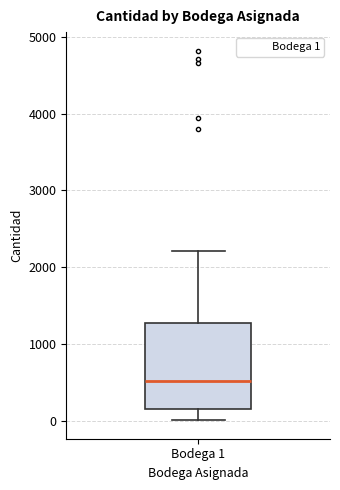

Read this box plot against the y-axis: the position of the median line, the range covered by the box, and the ends of both whiskers. The values are not printed on the chart, so give them approximately, as read against the axis.

median 500, box 200 to 1300, whiskers 0 to 2200